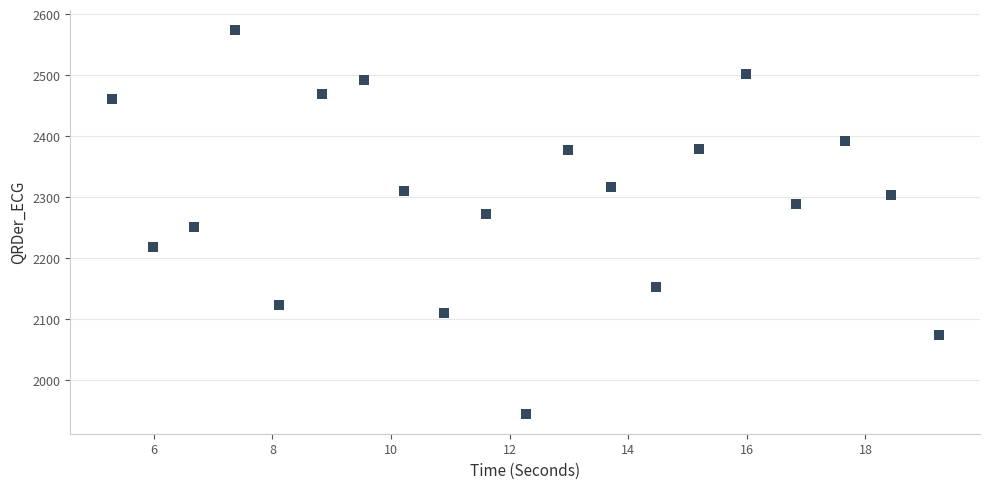

What is the range of X values (max minus min)?

13.9